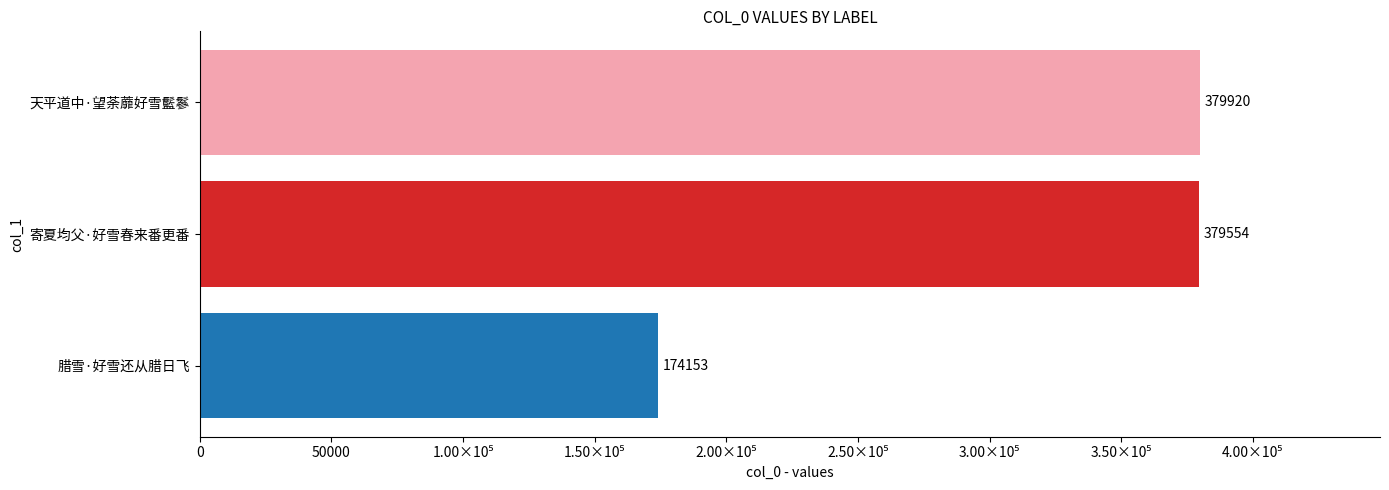

What is the difference between the maximum and minimum values?

205767